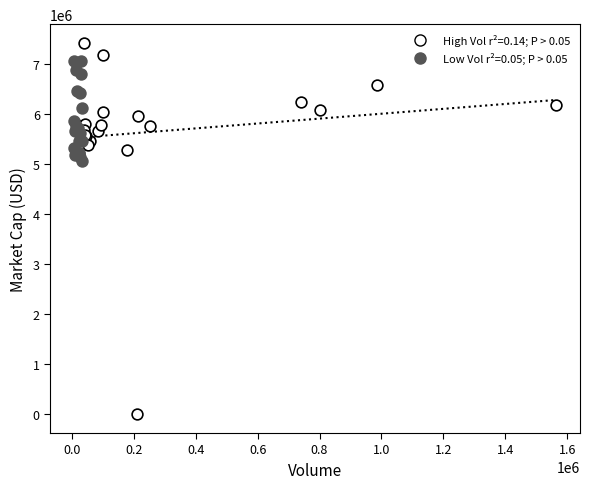

Which series contains the lowest Y value?

High Vol r²=0.14; P > 0.05